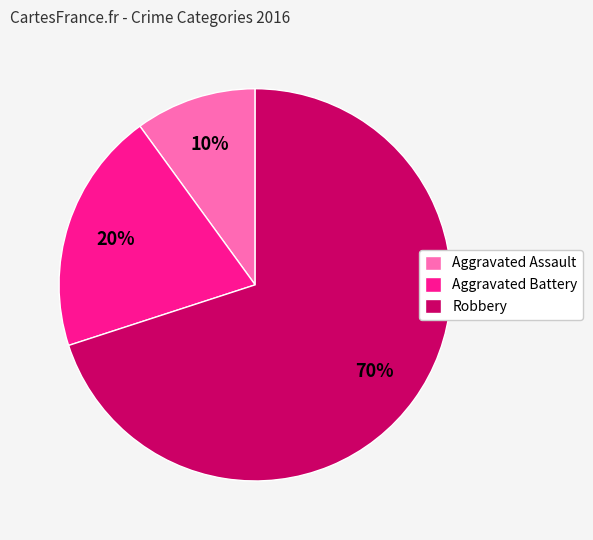

True or false: Aggravated Battery accounts for 28% of the total.

False